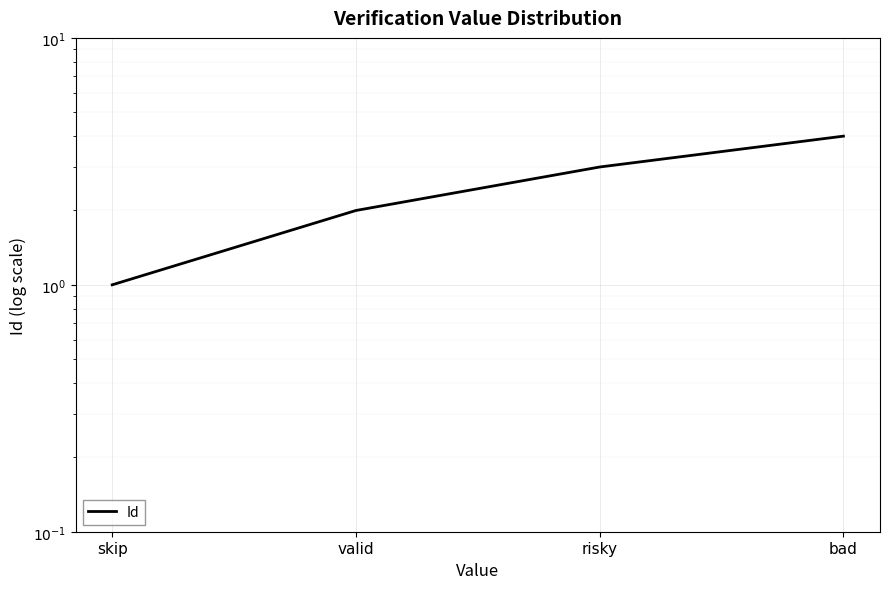

What is the difference between the second highest and second lowest values?

1